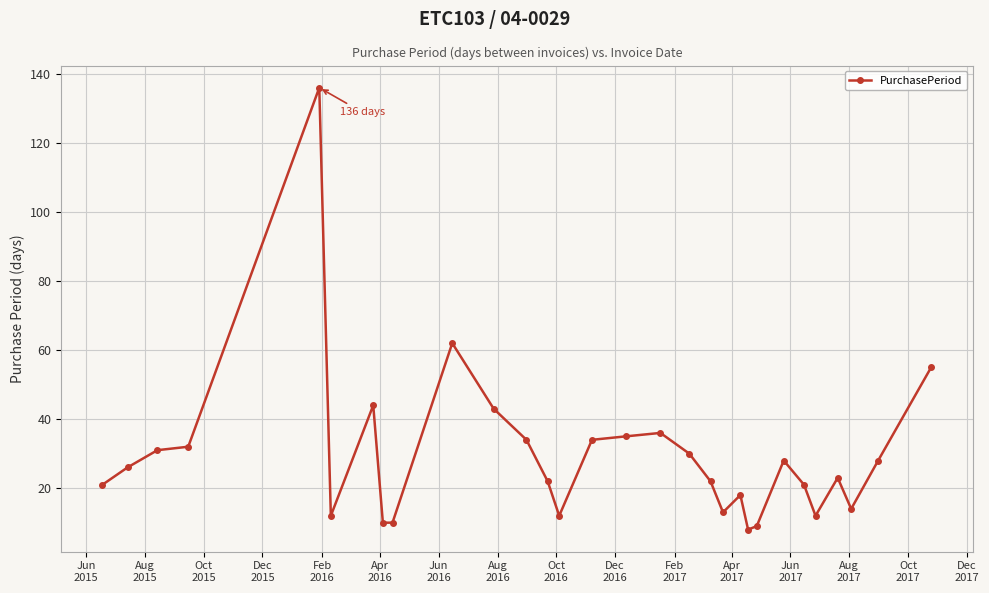

What is the difference between the maximum and second lowest values?

127